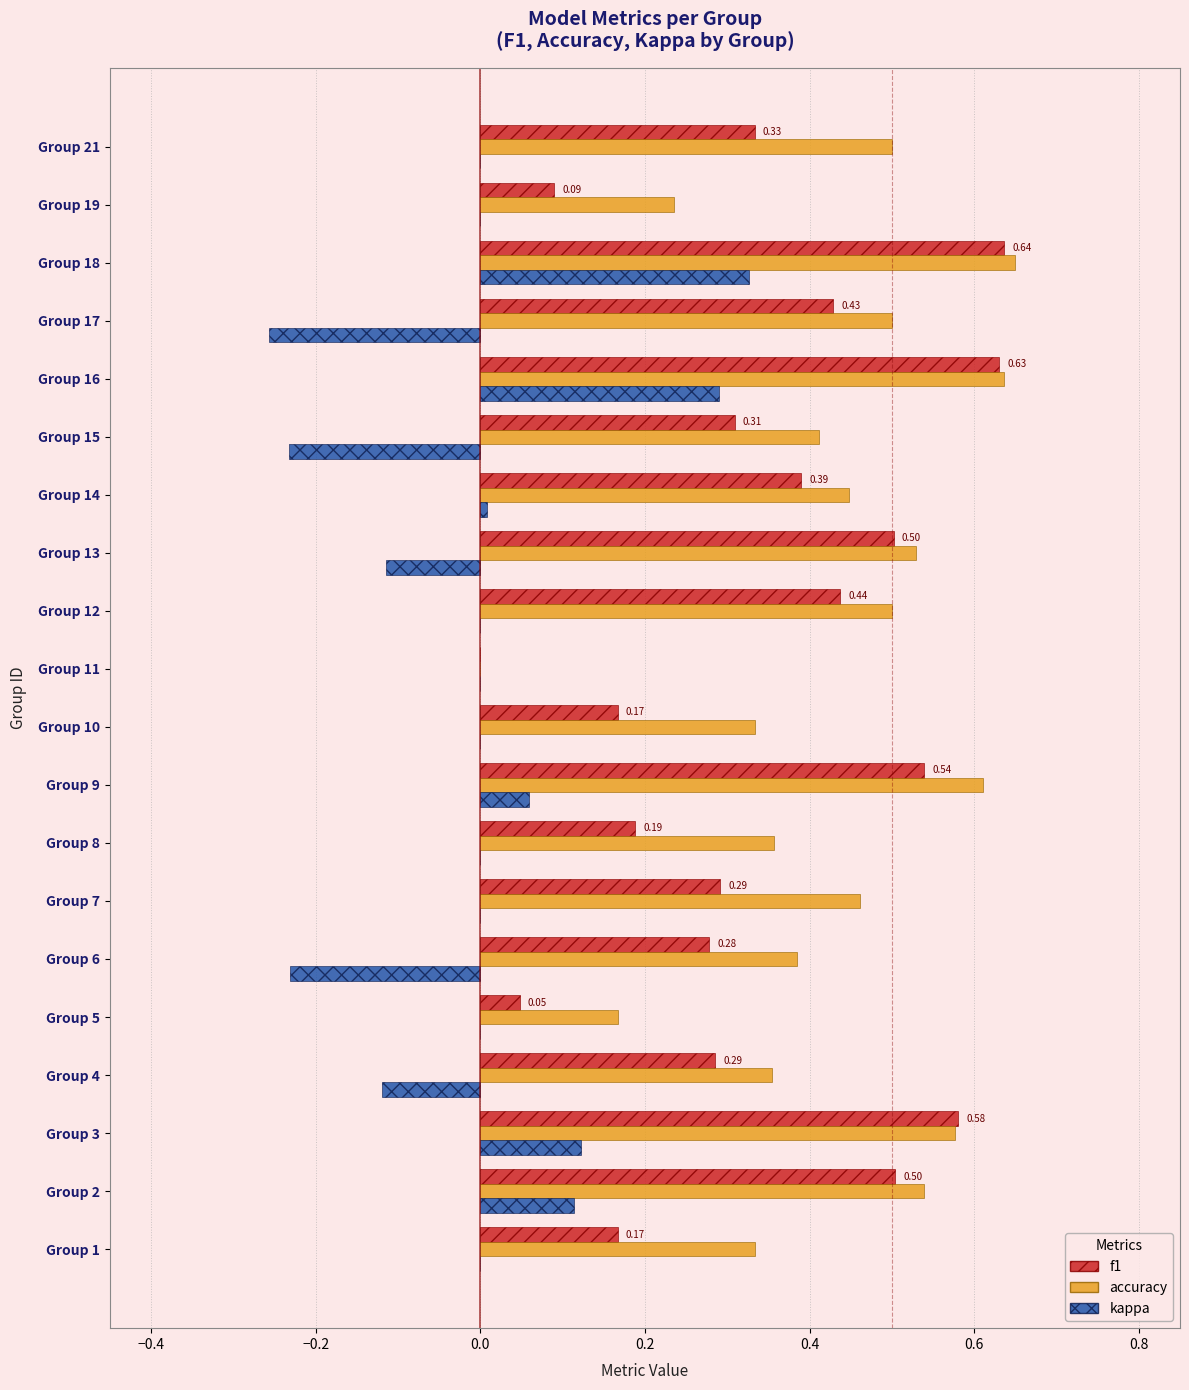

What is the sum of all f1 values?

6.8